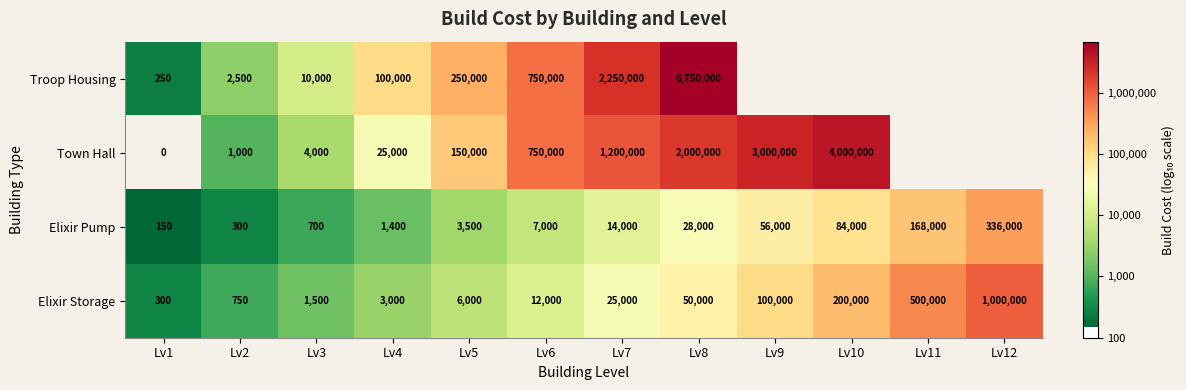

How many values in the Elixir Pump series are below 14000?

6